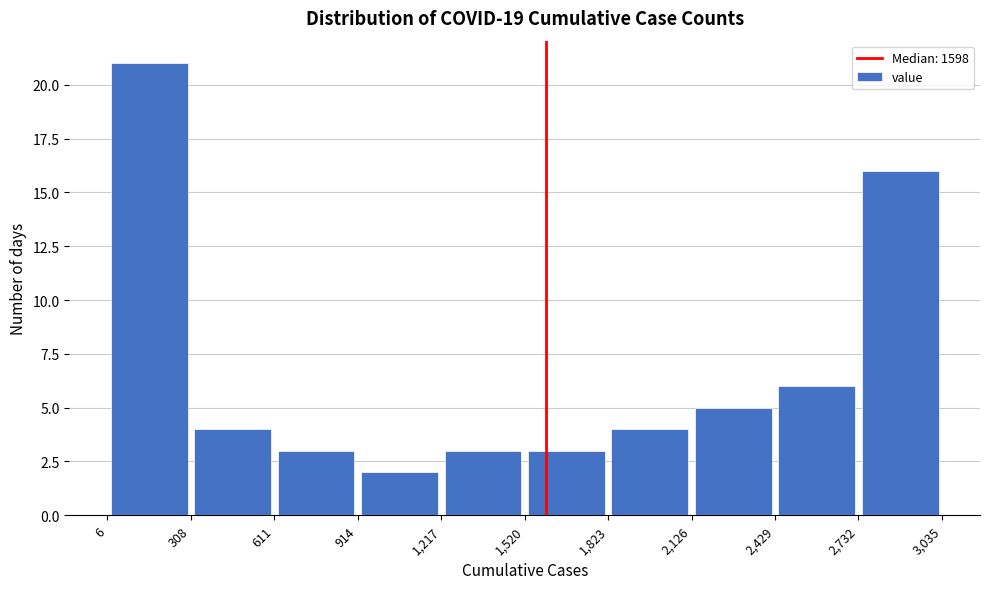

What is the height of the bar covering 1,823 to 2,126 on the x-axis? The values are not printed on the chart, so give them approximately, as read against the axis.

4